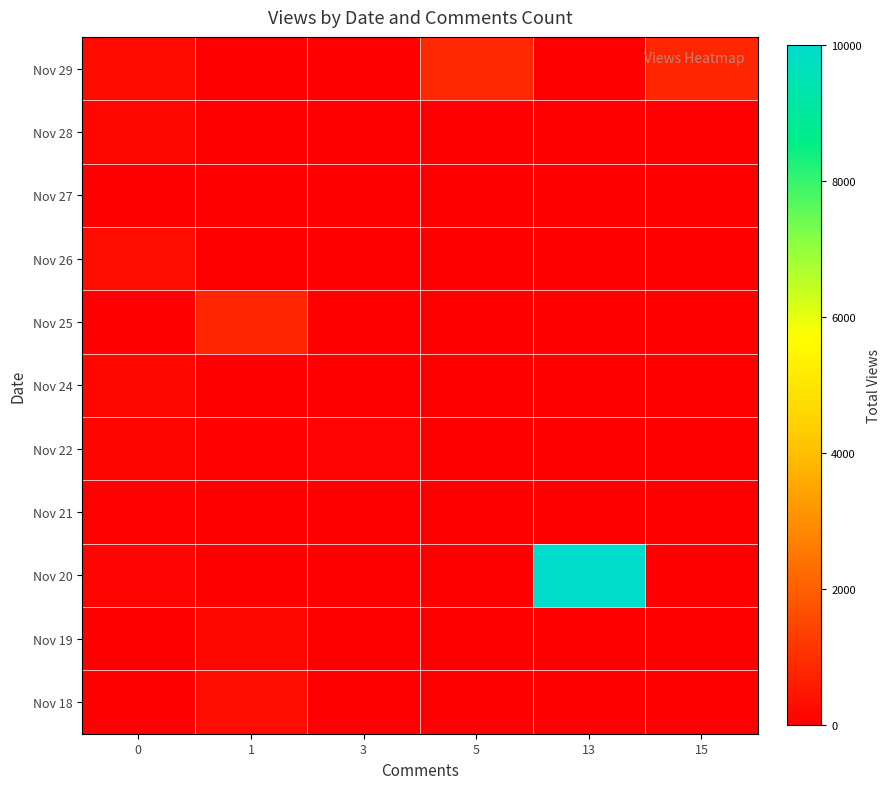

How many series are shown in this chart?

11